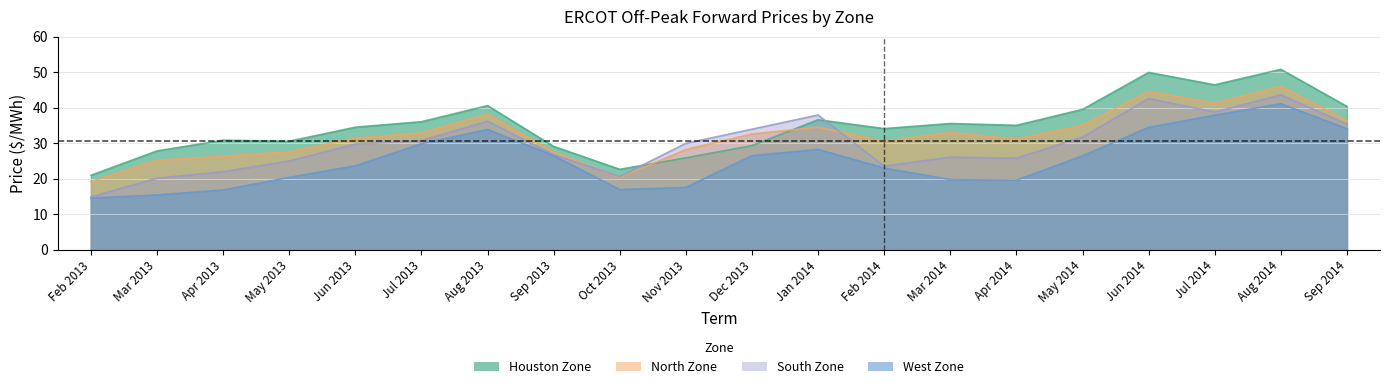

At which category does South Zone reach its first local peak?

Aug 2013